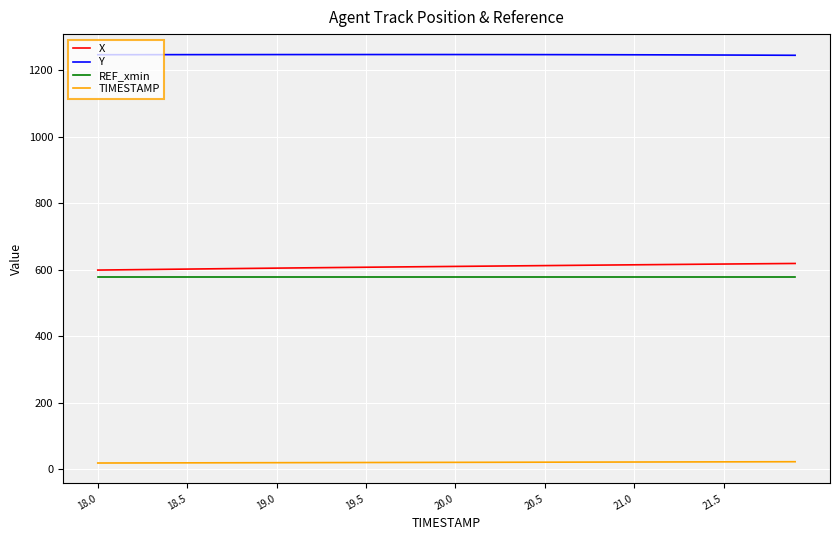

What is the difference between the maximum and minimum values in the X series?

19.9